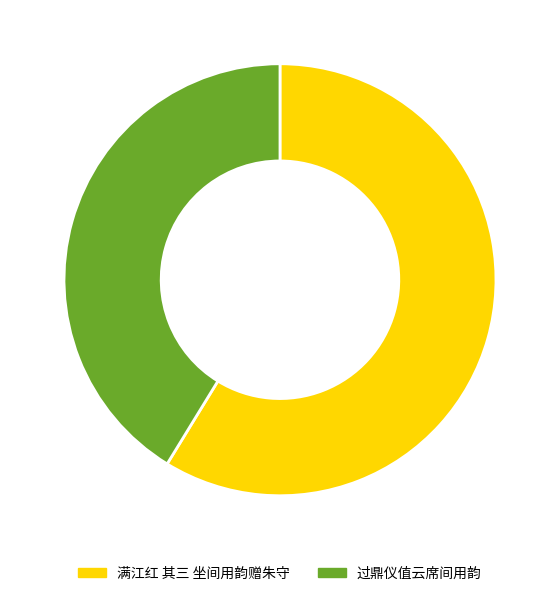

Rank the categories by value from highest to lowest.

满江红 其三 坐间用韵赠朱守, 过鼎仪值云席间用韵